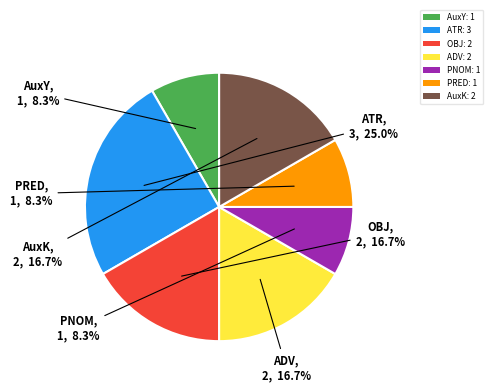

Is ADV the majority of the pie?

No